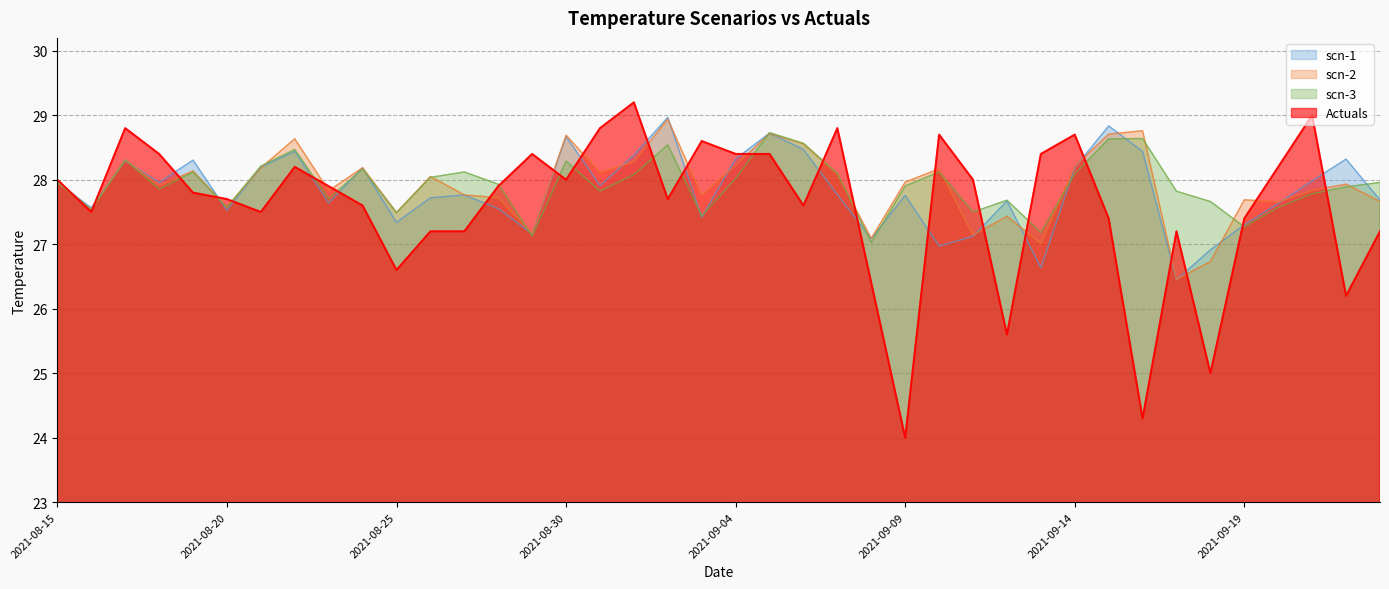

Is it true that scn-2 equals 27.7 at 2021-09-19?

True